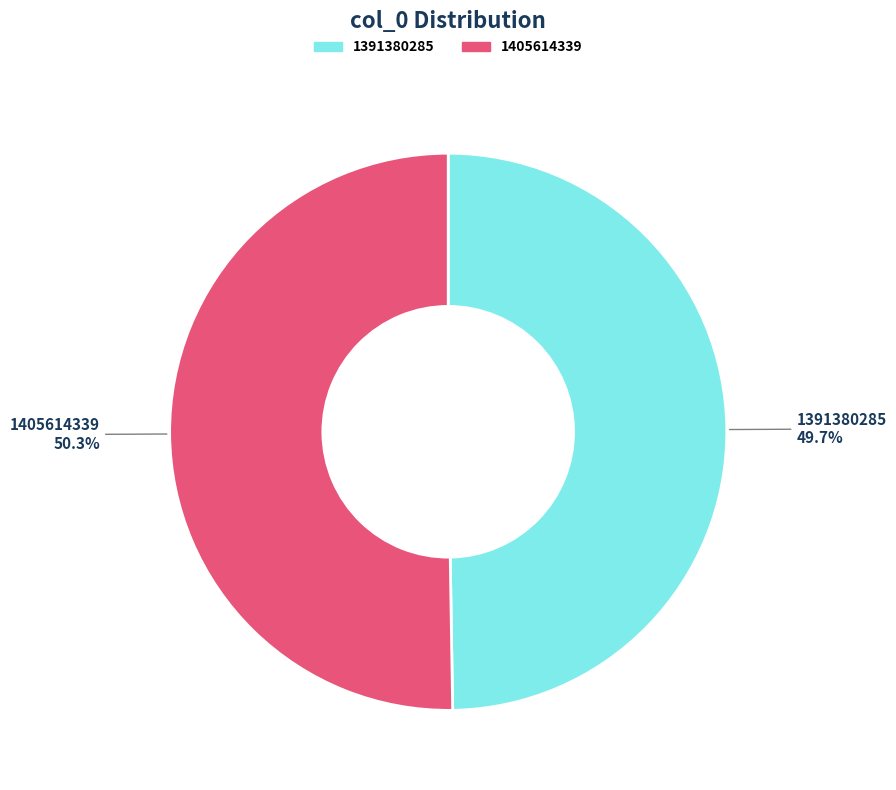

To the nearest percent, what portion does 1405614339 represent?

50%